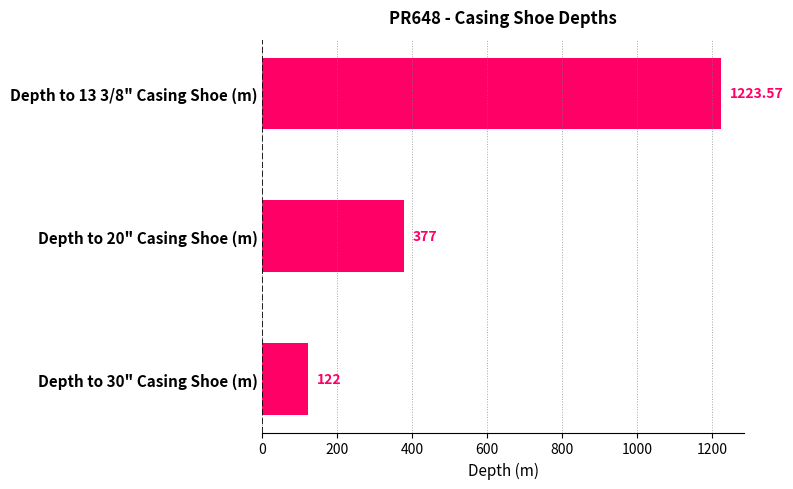

What is the sum of all values?

1722.6